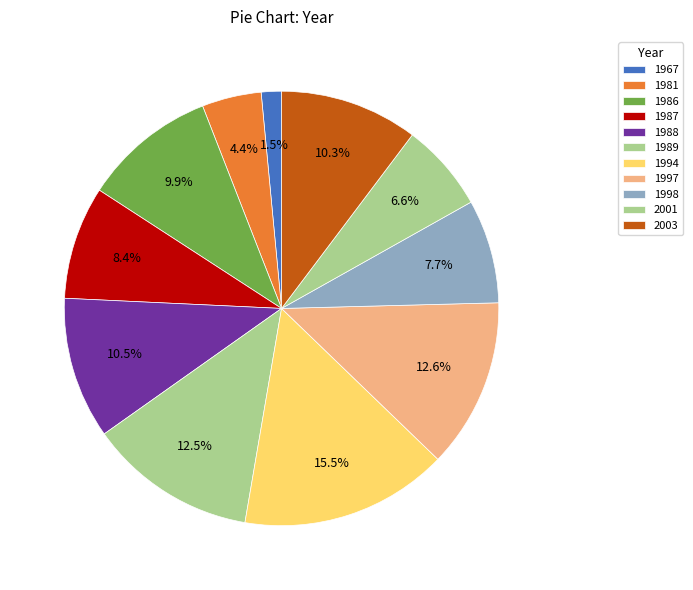

Is there any slice that represents more than half of the pie?

No